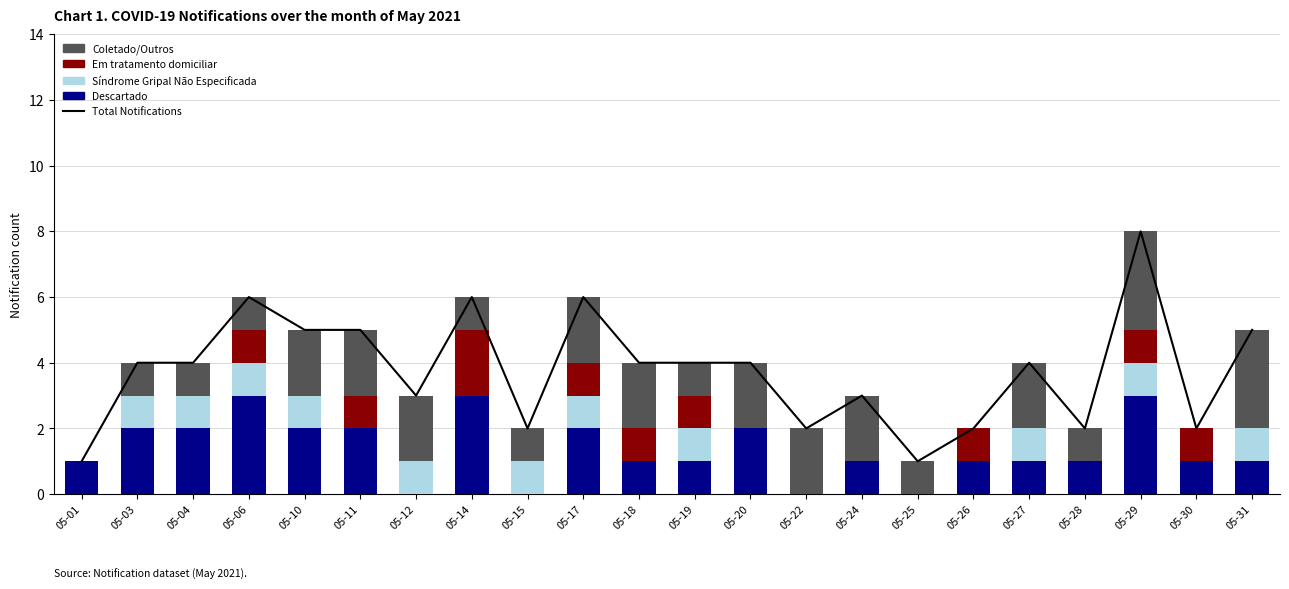

How many categories are shown in the chart?

22